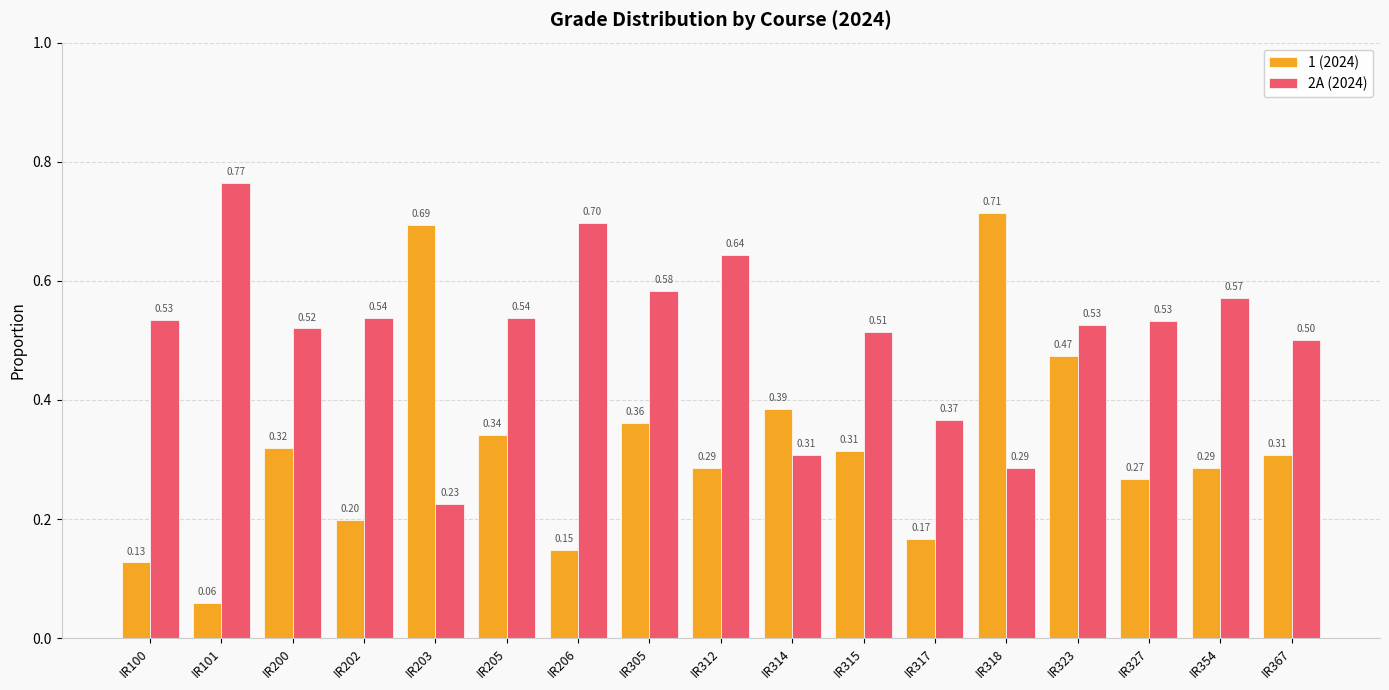

Between IR203 and IR305, which series saw the biggest shift?

2A (2024)